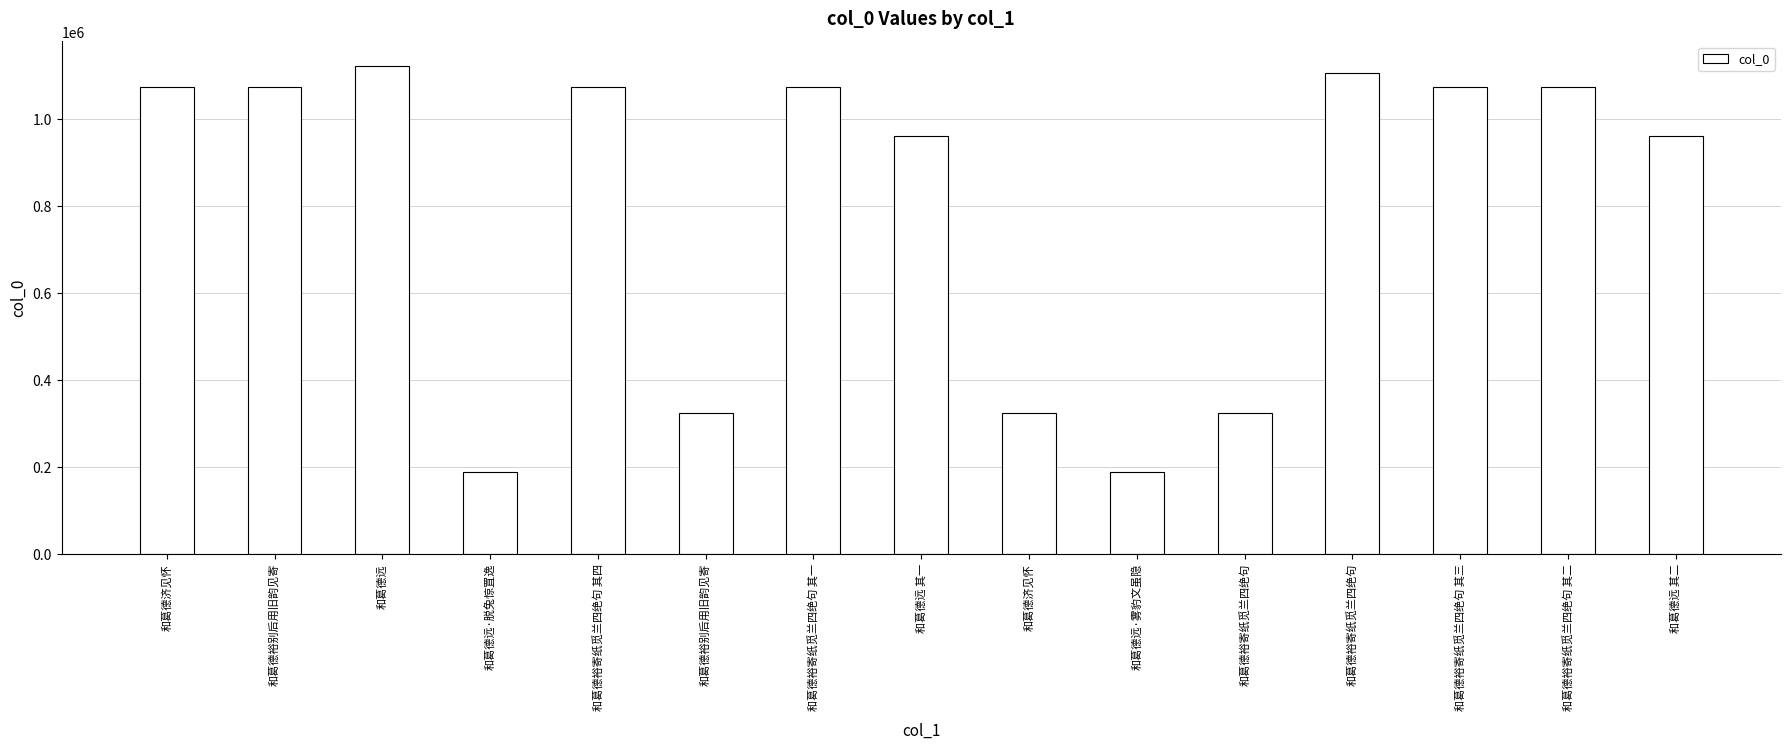

Is it true that the value at 和葛德远 其二 is 1640561?

False